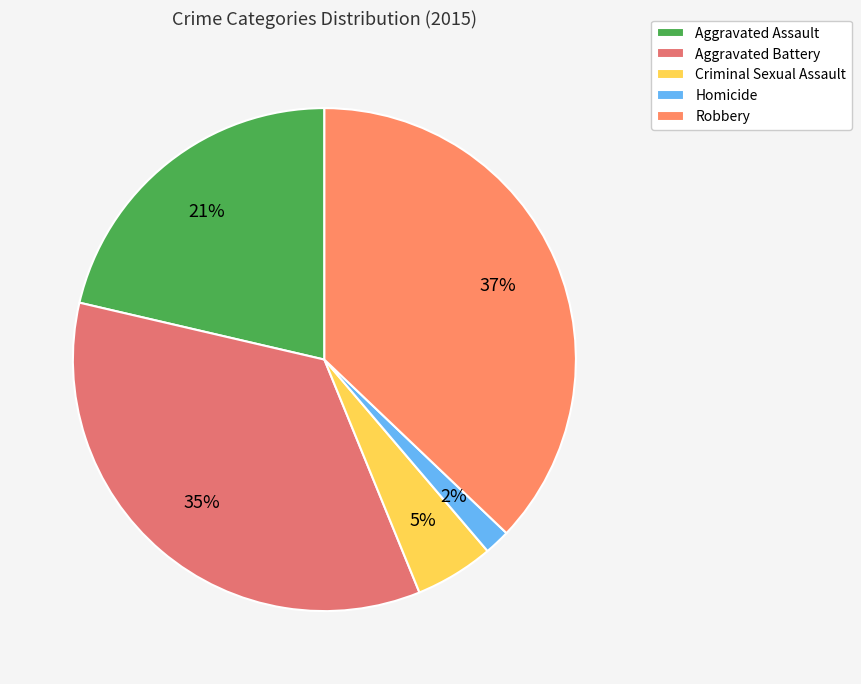

Count the number of slices in the pie.

5